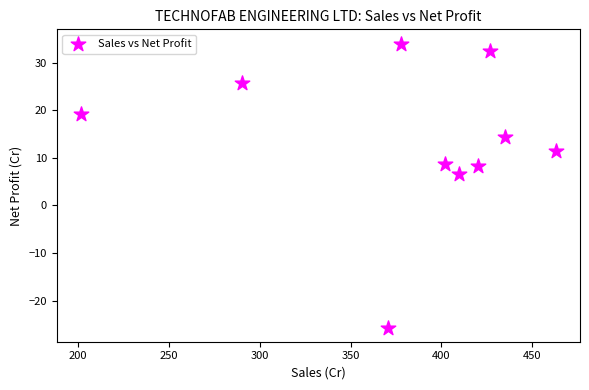

What Y value in the scatter plot is closest to 4?

6.6